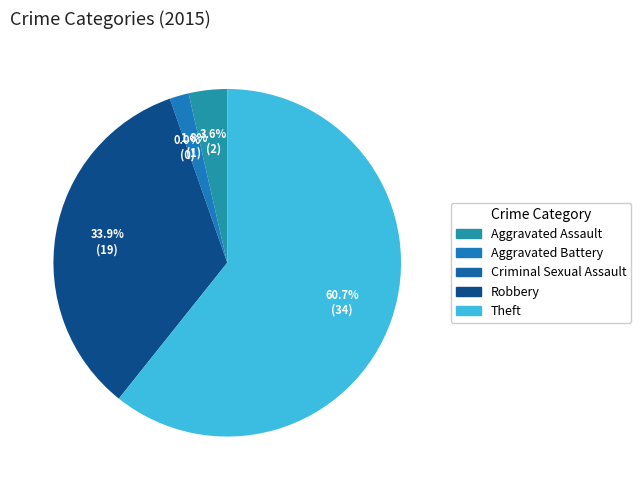

How much of the chart is everything except Aggravated Assault?

96.4%